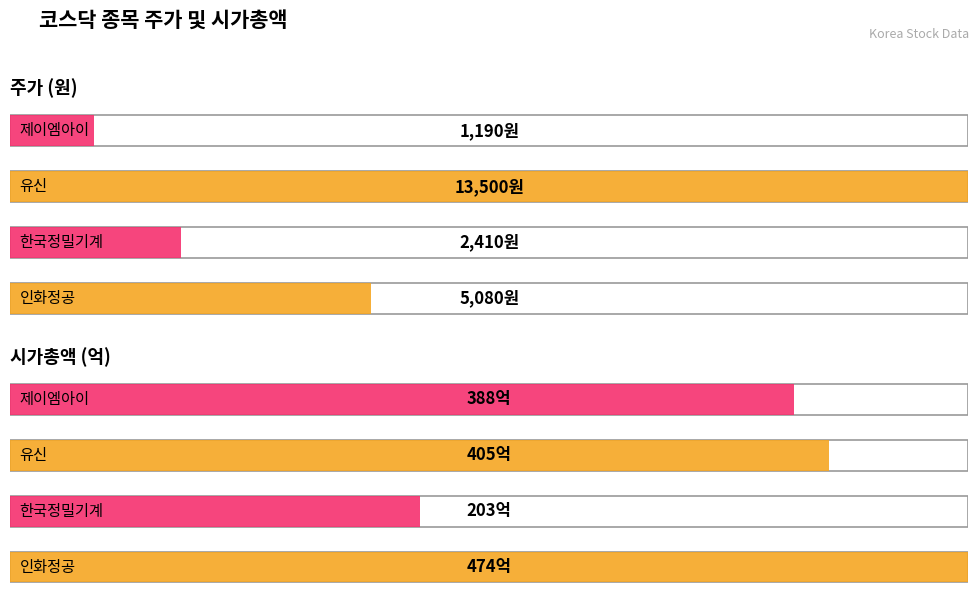

At how many categories does at least one series exceed 2085?

3